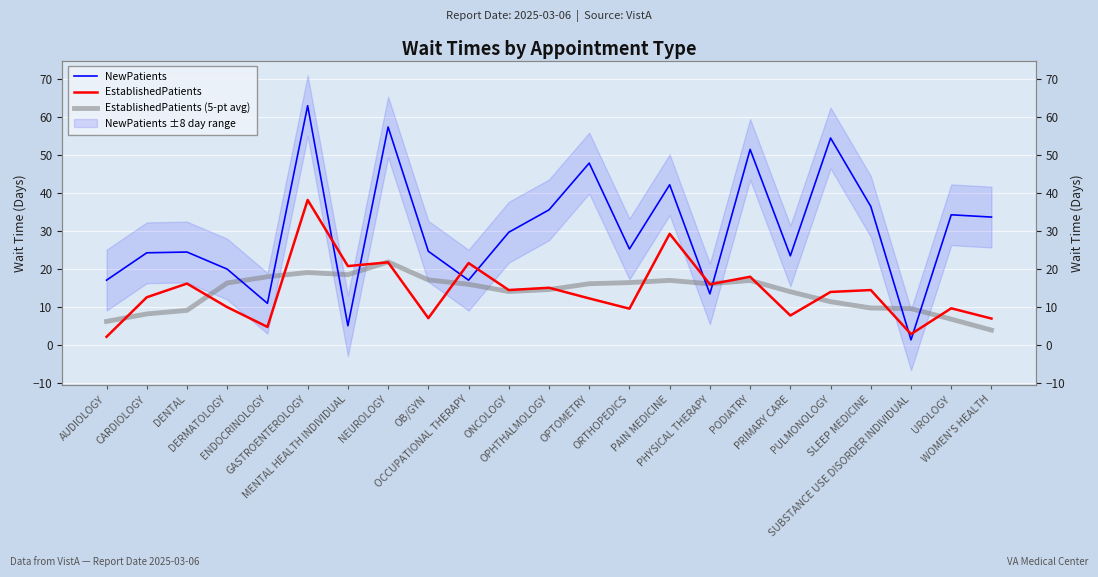

How many times do EstablishedPatients (5-pt avg) and NewPatients cross each other?

8